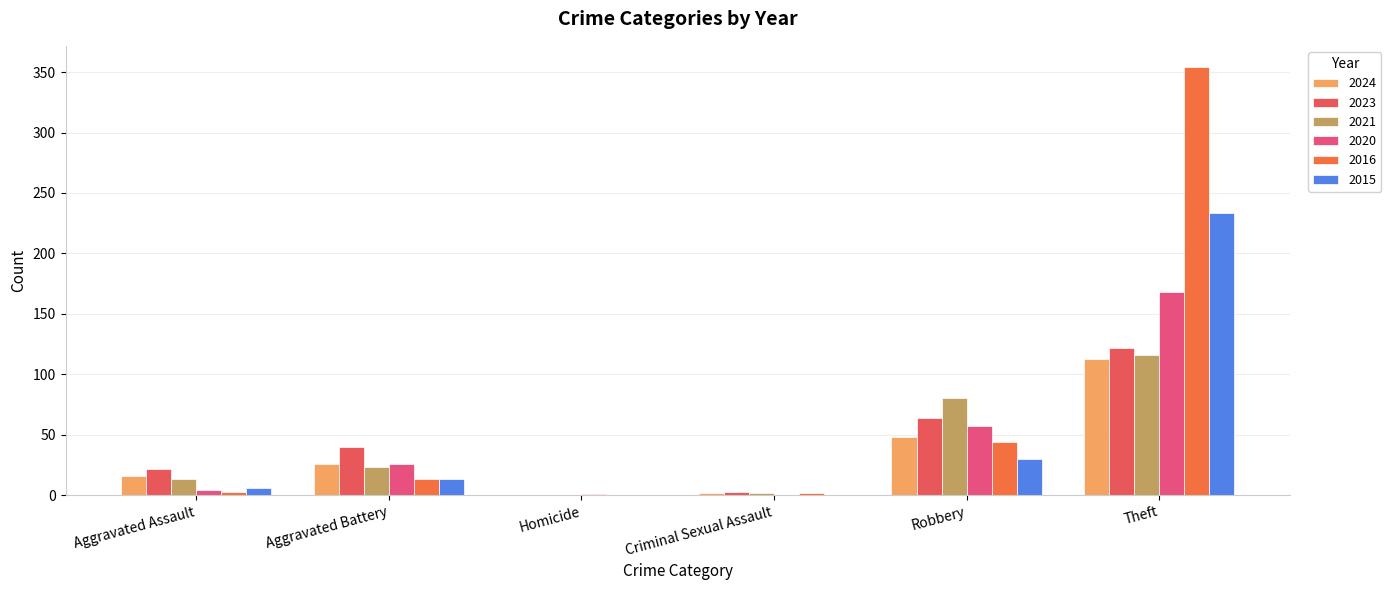

What position from the right is Criminal Sexual Assault?

3